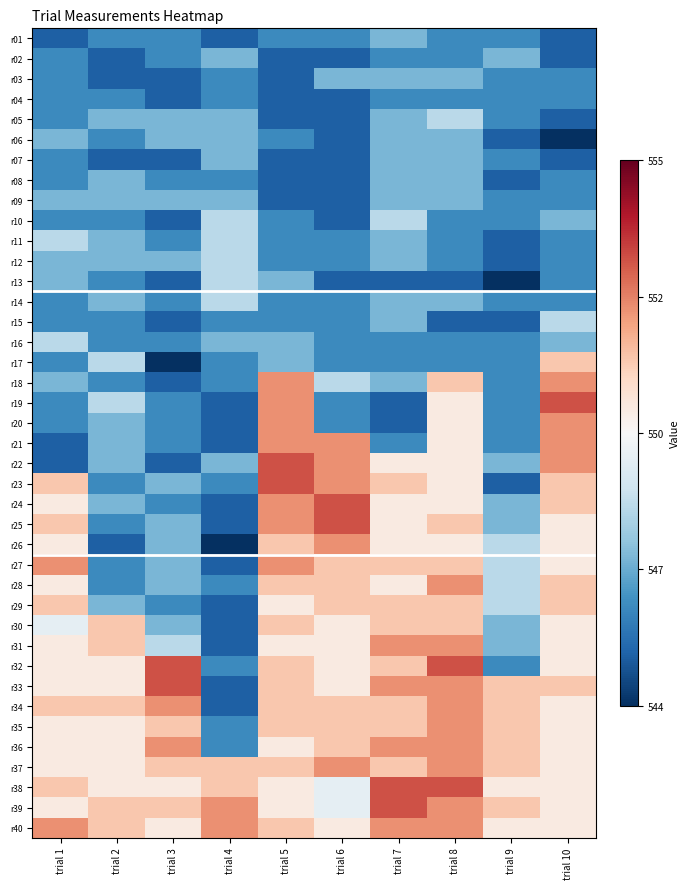

Which series has the largest range (max minus min)?

r19